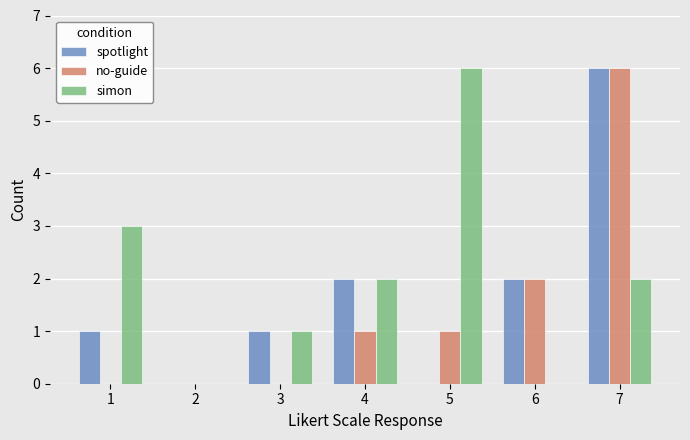

Between 1 and 3, which series saw the biggest shift?

simon